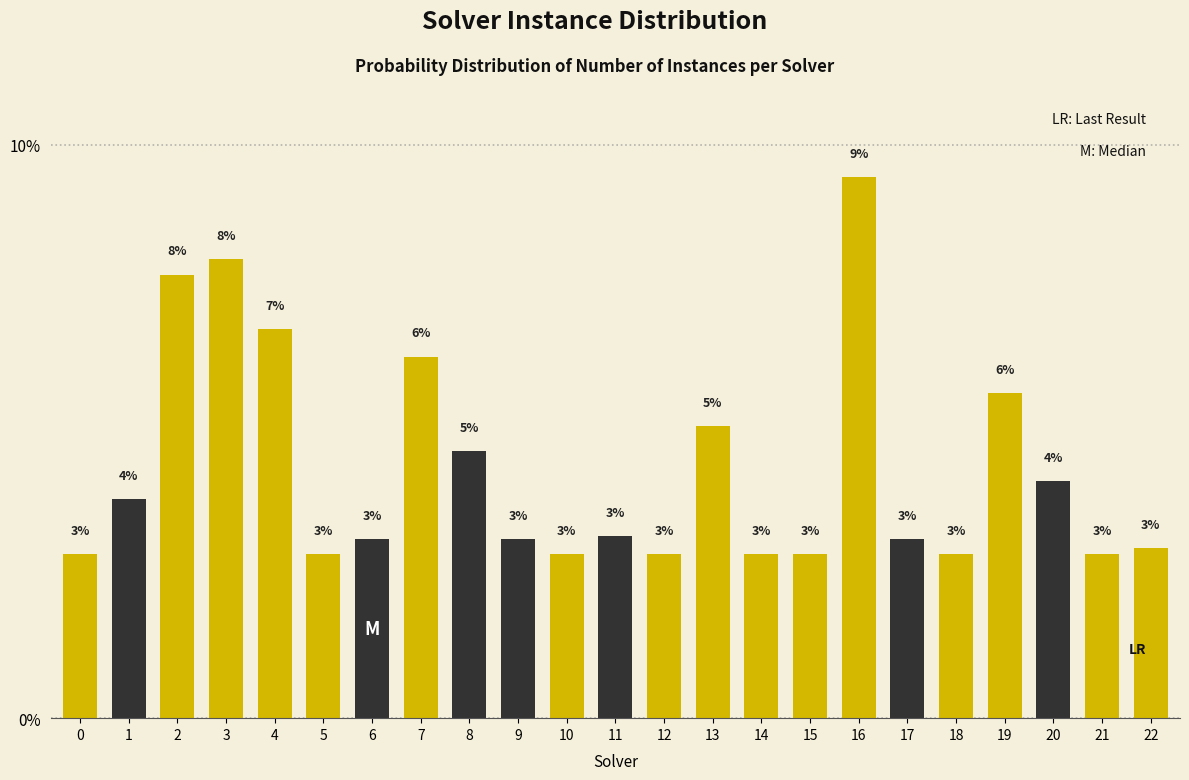

Approximately how many times larger is the value at 22 compared to 8?

0.6